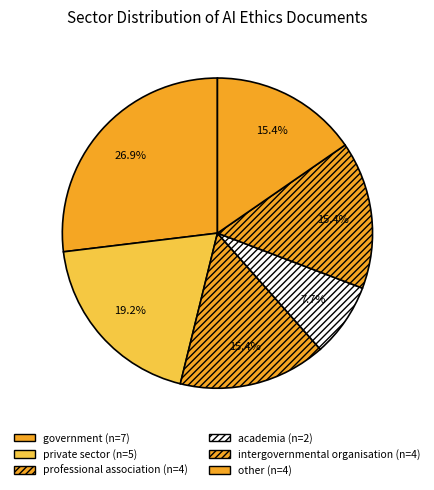

What is the total percentage of private sector and other?

34.6%